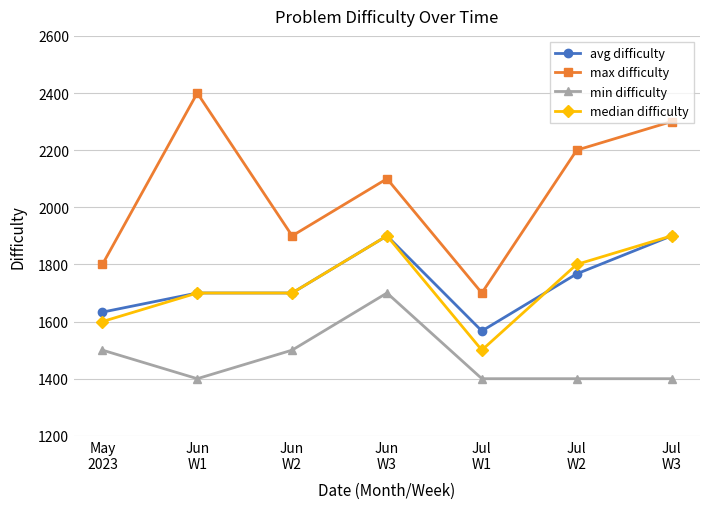

True or false: avg difficulty has a value of 1633 at May
2023.

True